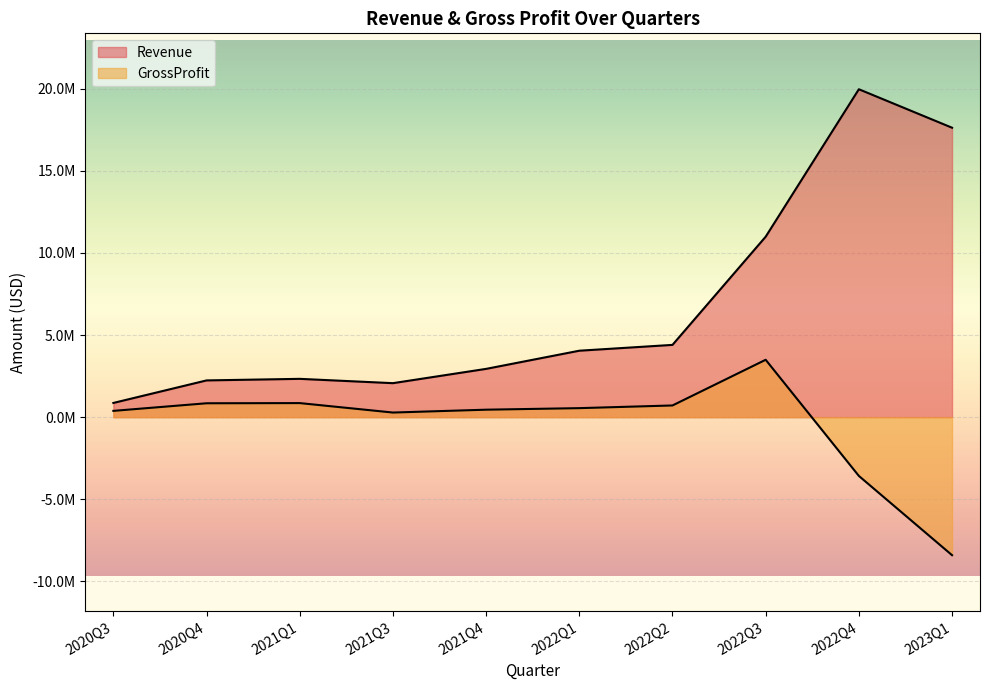

Which category has the lowest value across all series?

2023Q1